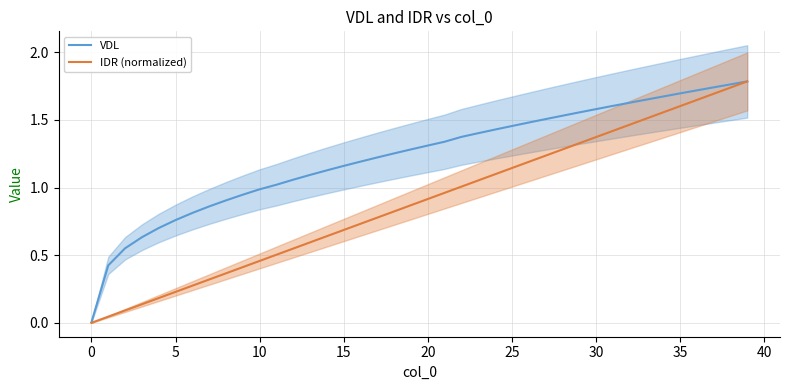

How many series are shown in this chart?

2